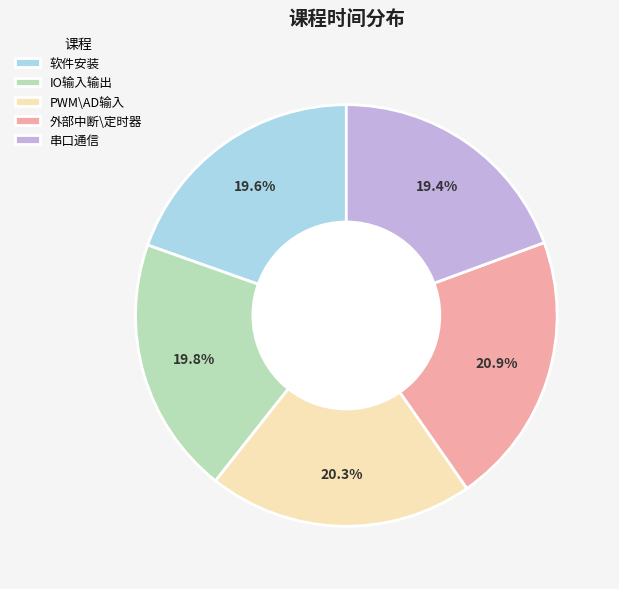

How many slices are in this pie chart?

5